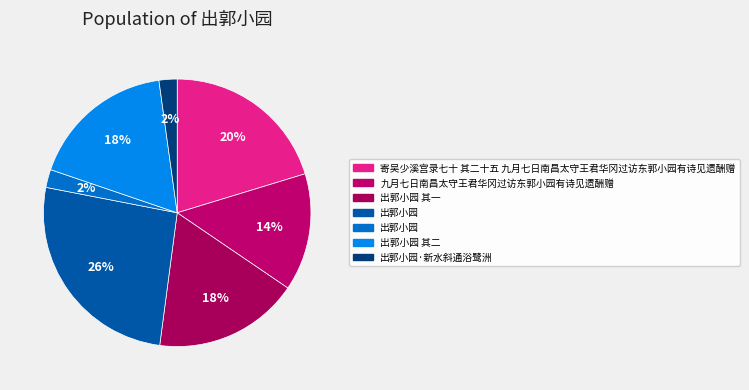

How many segments does this pie chart have?

7